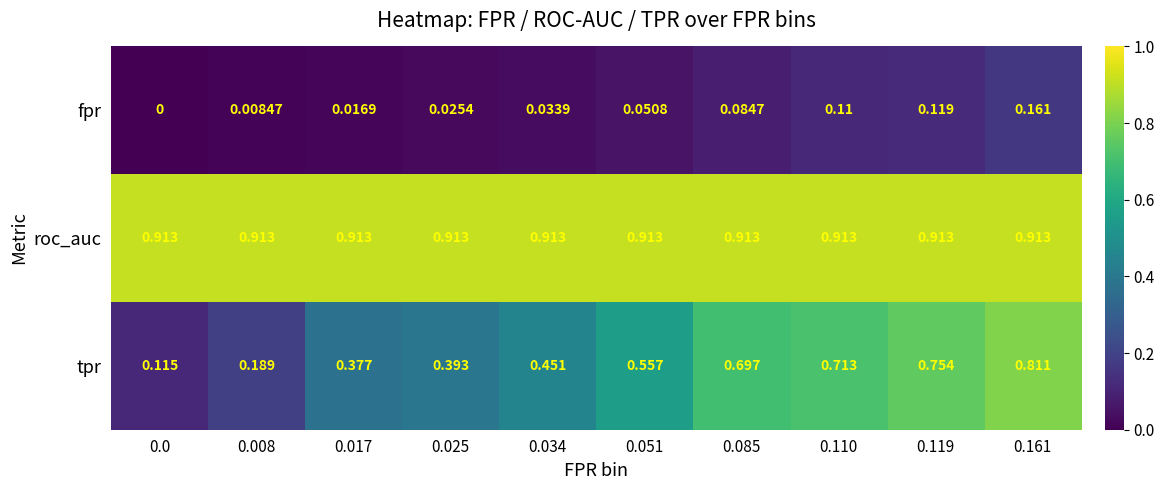

Rank the series by their average value, from lowest to highest.

fpr, tpr, roc_auc